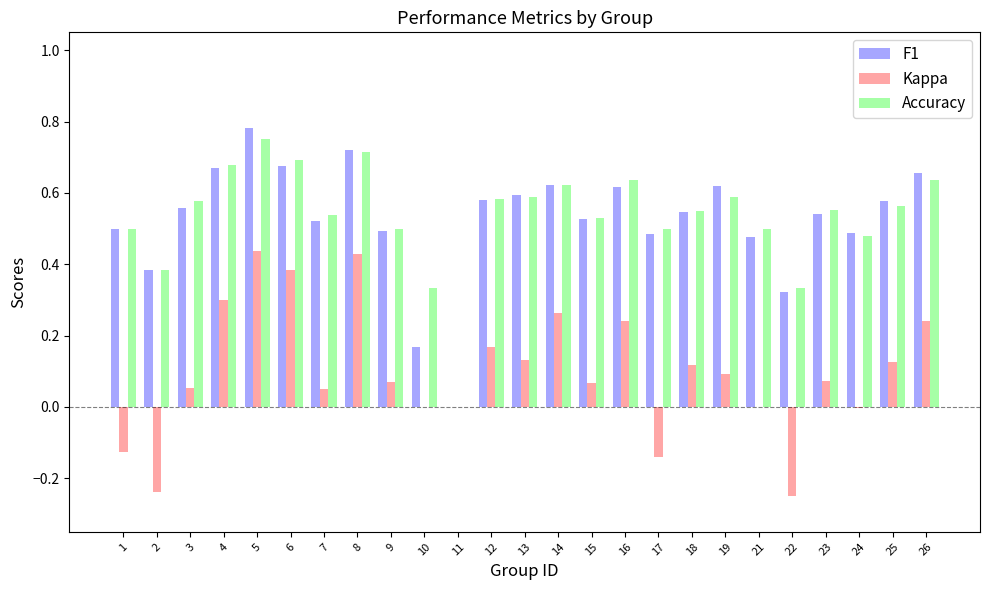

Between 7 and 16, which series saw the biggest shift?

Kappa